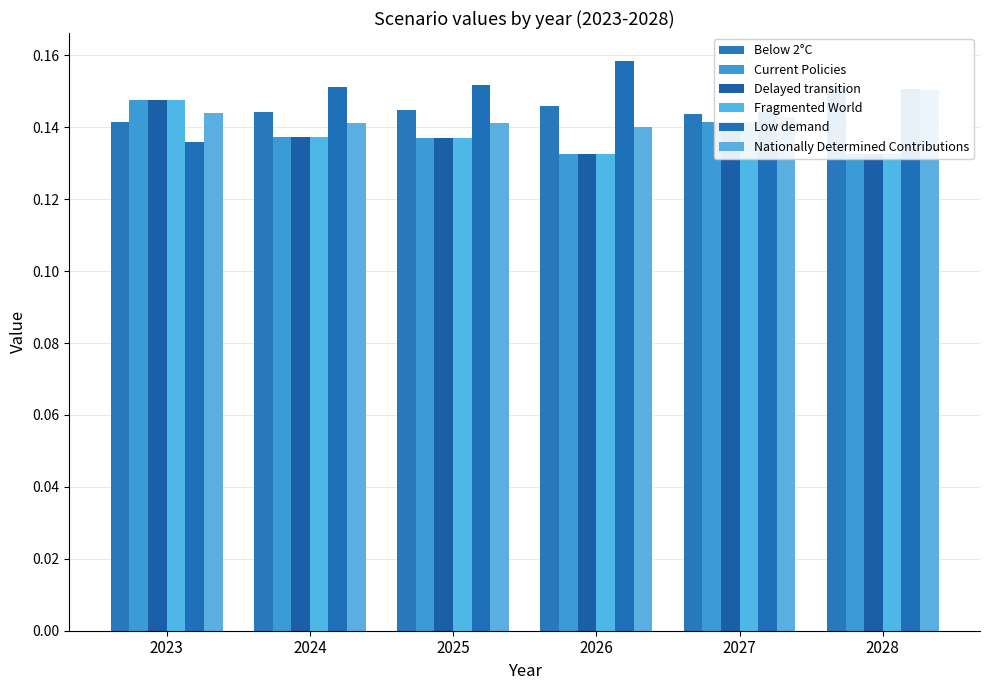

Reading left to right, transcribe all the data shown in this chart.

Below 2°C: 2023=0.1	2024=0.1	2025=0.1	2026=0.1	2027=0.1	2028=0.2
Current Policies: 2023=0.1	2024=0.1	2025=0.1	2026=0.1	2027=0.1	2028=0.1
Delayed transition: 2023=0.1	2024=0.1	2025=0.1	2026=0.1	2027=0.1	2028=0.1
Fragmented World: 2023=0.1	2024=0.1	2025=0.1	2026=0.1	2027=0.1	2028=0.1
Low demand: 2023=0.1	2024=0.2	2025=0.2	2026=0.2	2027=0.1	2028=0.2
Nationally Determined Contributions: 2023=0.1	2024=0.1	2025=0.1	2026=0.1	2027=0.1	2028=0.2